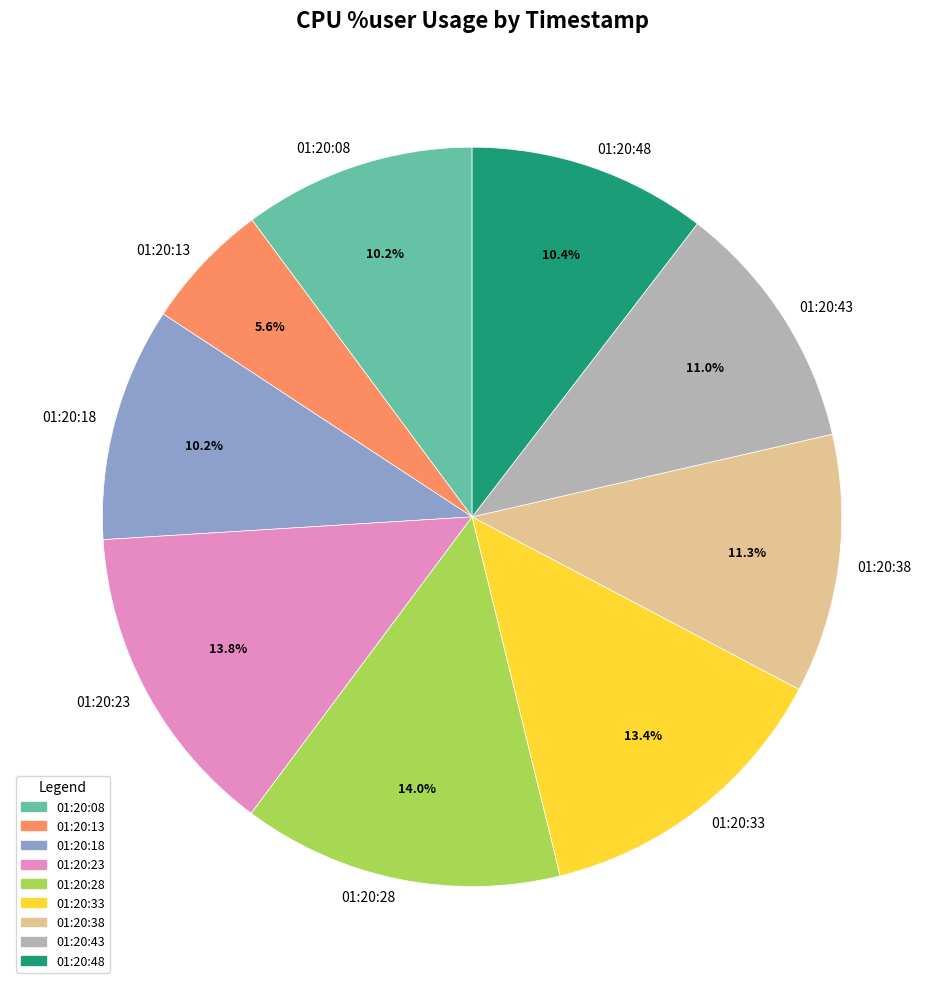

What percentage is NOT represented by 01:20:28?

86.0%